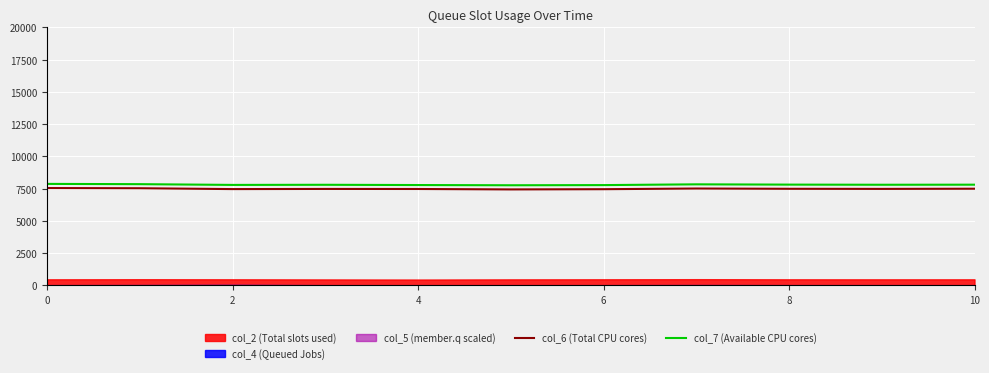

True or false: col_6 (Total CPU cores) and col_7 (Available CPU cores) intersect in this chart.

False